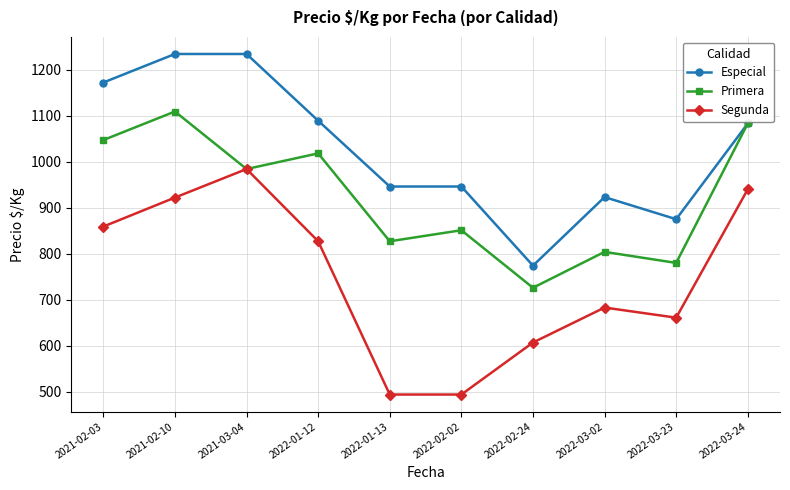

How many categories are shown in the chart?

10